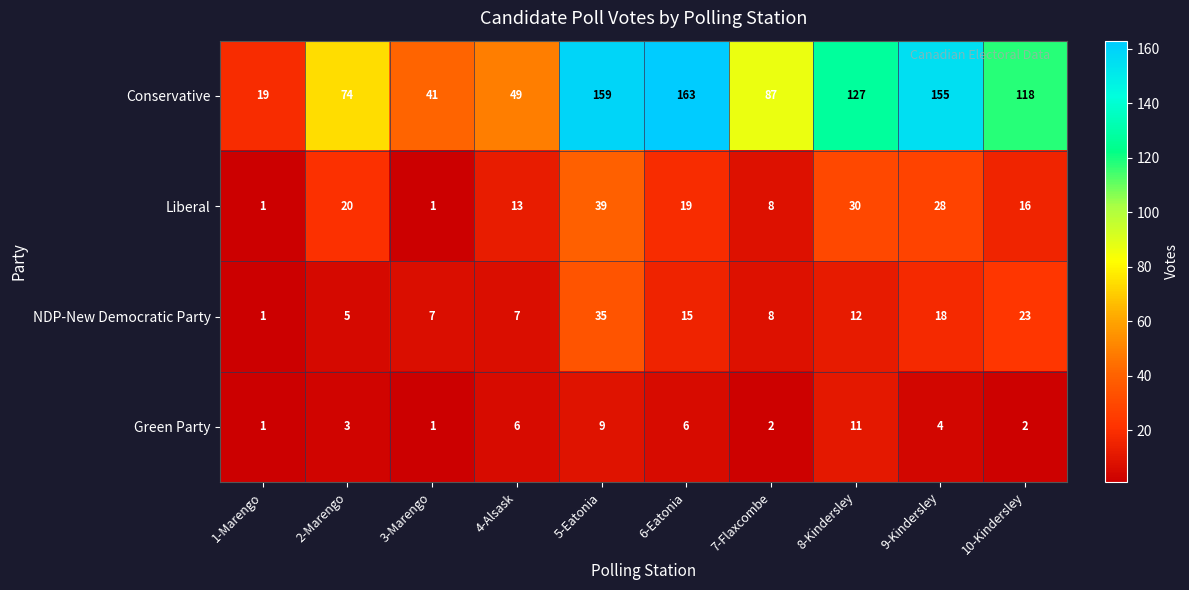

Which series changed the most between 1-Marengo and 3-Marengo?

Conservative